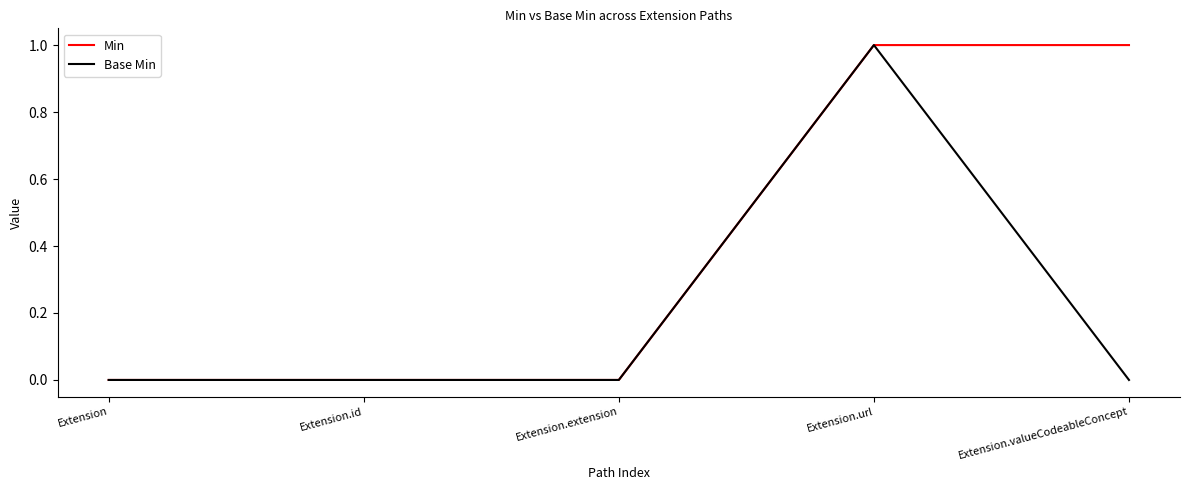

What position from the right is Extension.url?

2